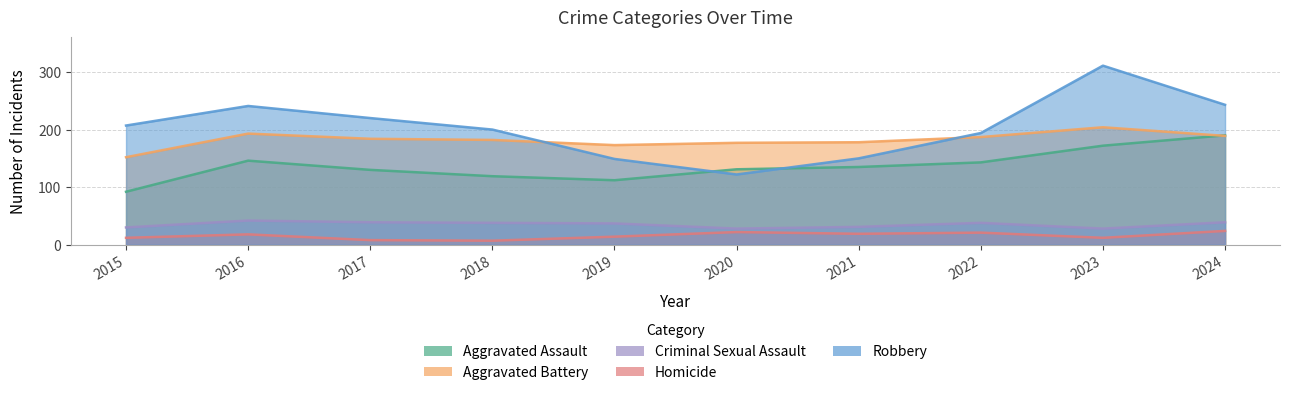

Which has a higher value, 2020 or 2018?

2020